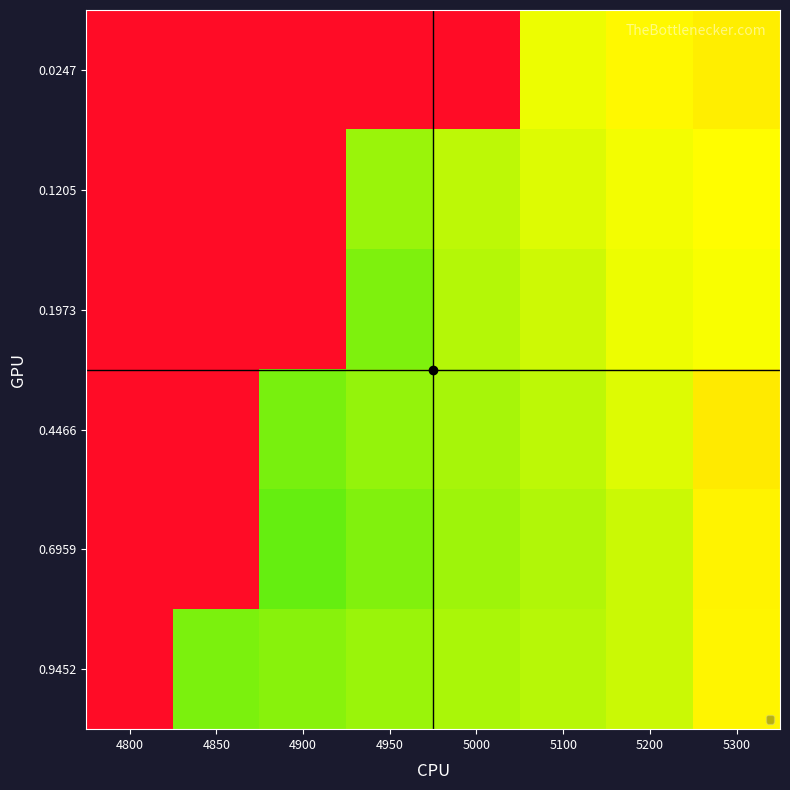

What is the total value across all series at 4850?

5.1